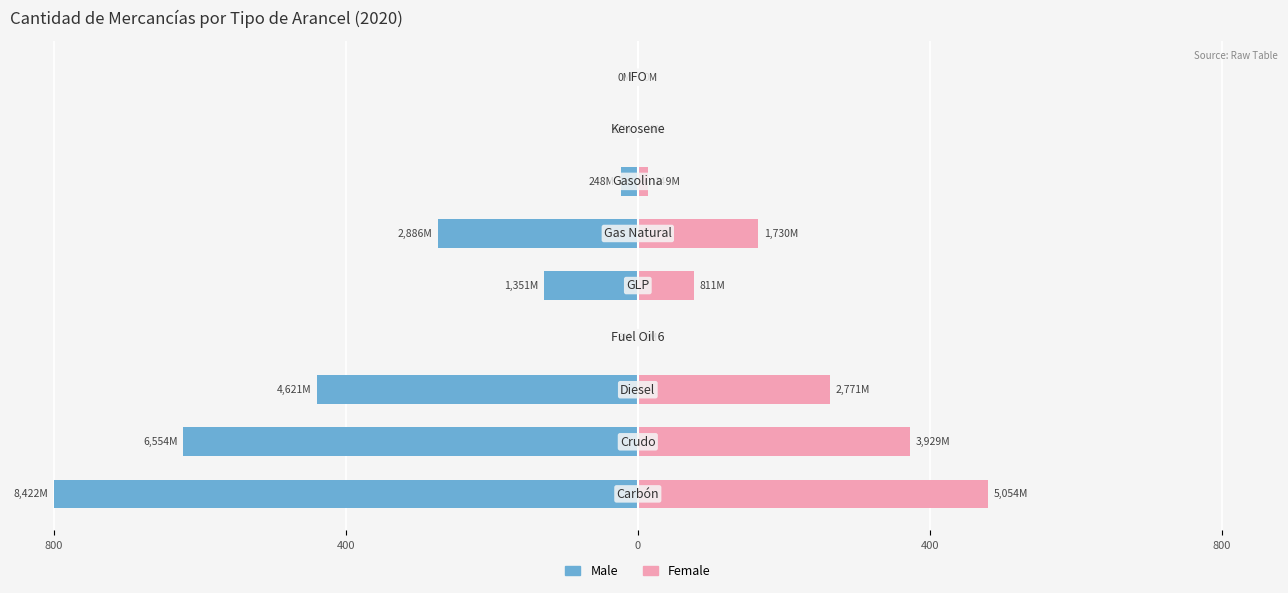

What is the total value across all series at 6?

-9.5